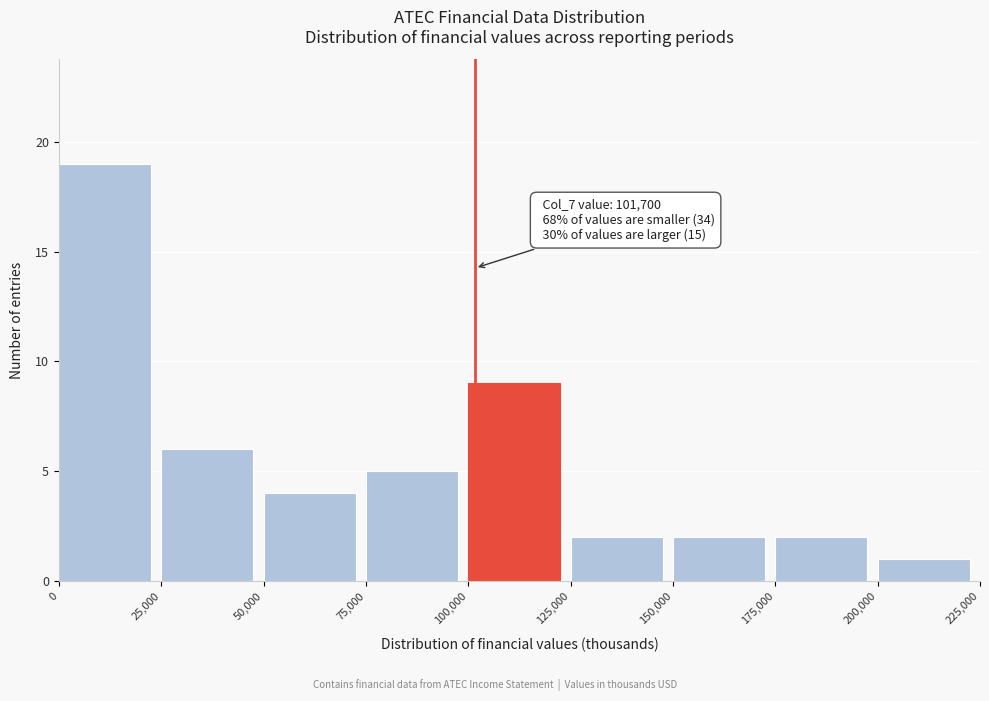

Which range on the x-axis has the tallest bar?

0 to 25,000